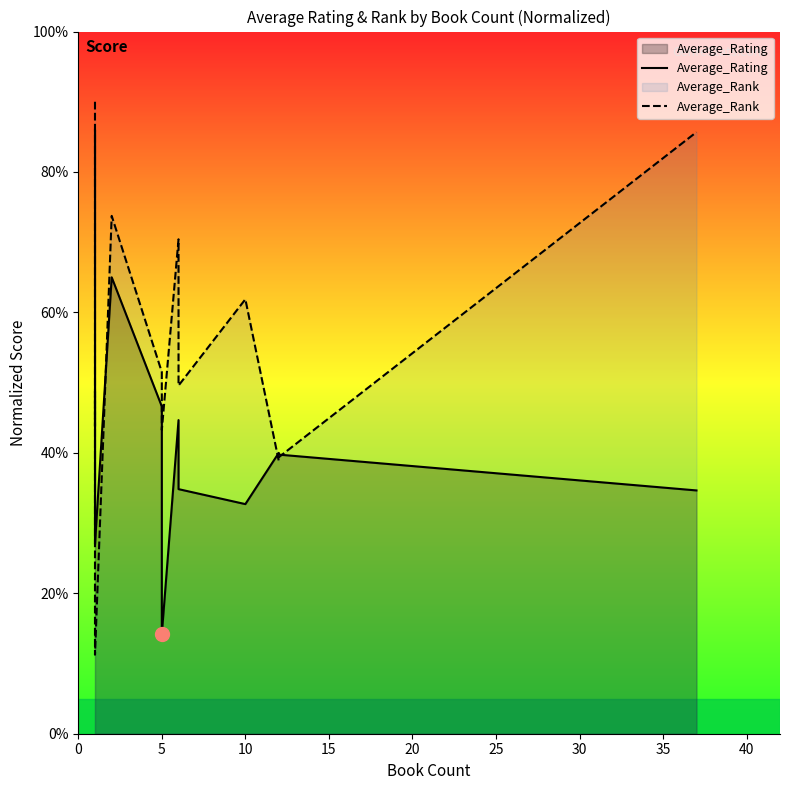

What is the sum of all Average_Rank values?

758.0